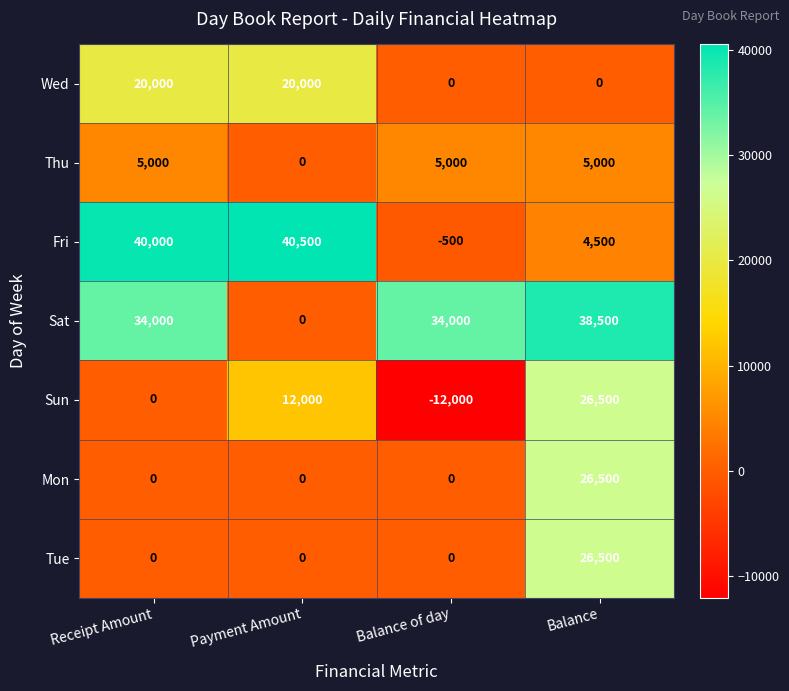

What is the approximate value of Mon at Balance, to the nearest 50?

26500